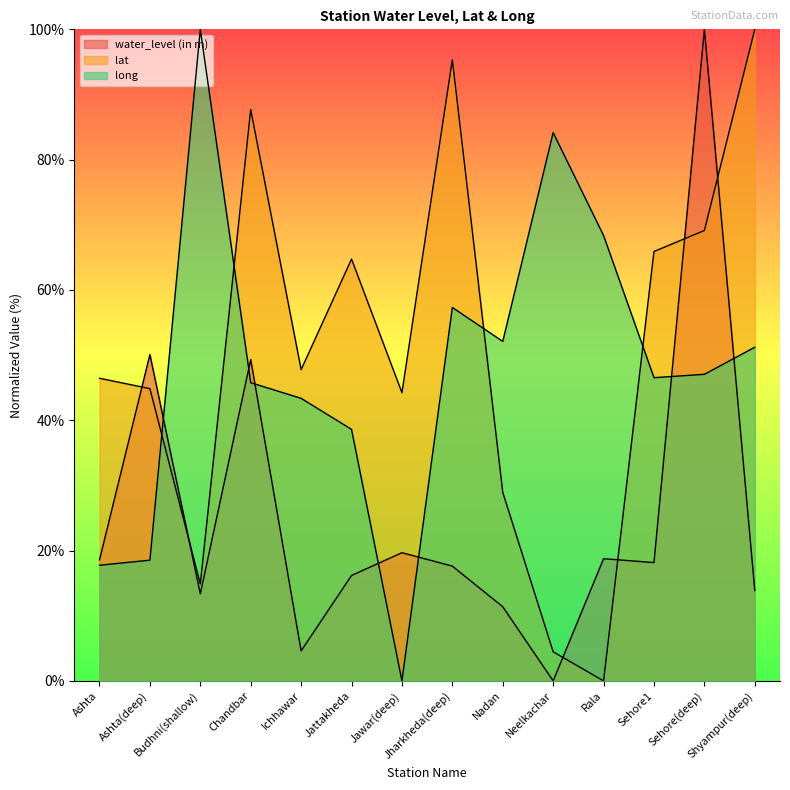

Where does the lat series first go above 47?

Chandbar